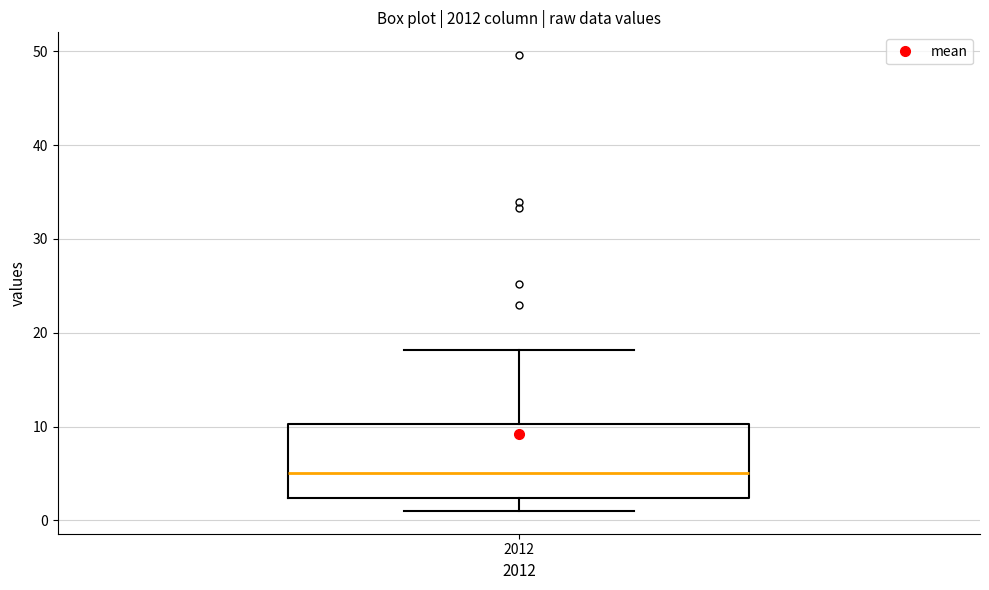

Read this box plot against the y-axis: the position of the median line, the range covered by the box, and the ends of both whiskers. The values are not printed on the chart, so give them approximately, as read against the axis.

median 5, box 2 to 10, whiskers 1 to 18